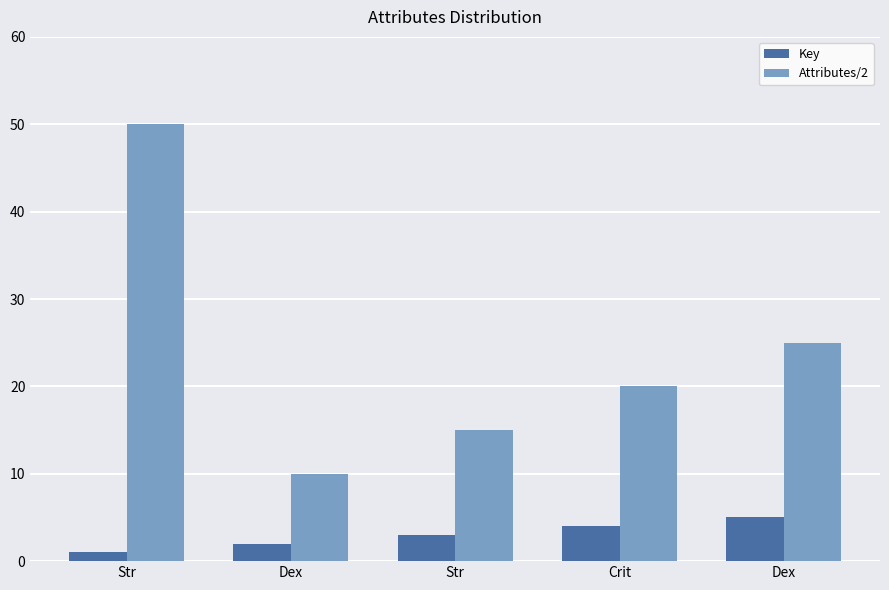

What is the spread (max minus min) of values at Crit?

16